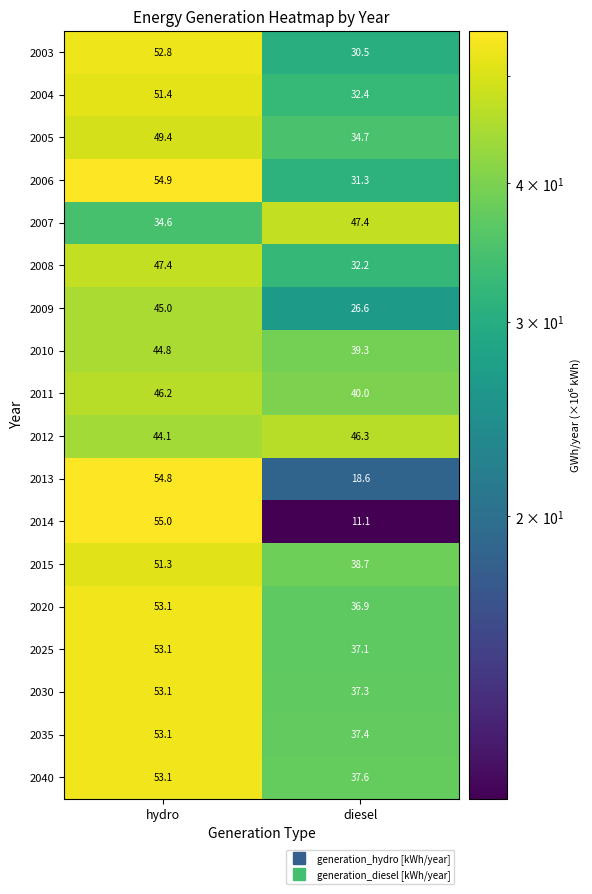

List the labels in order of 2009 value, largest first.

hydro, diesel